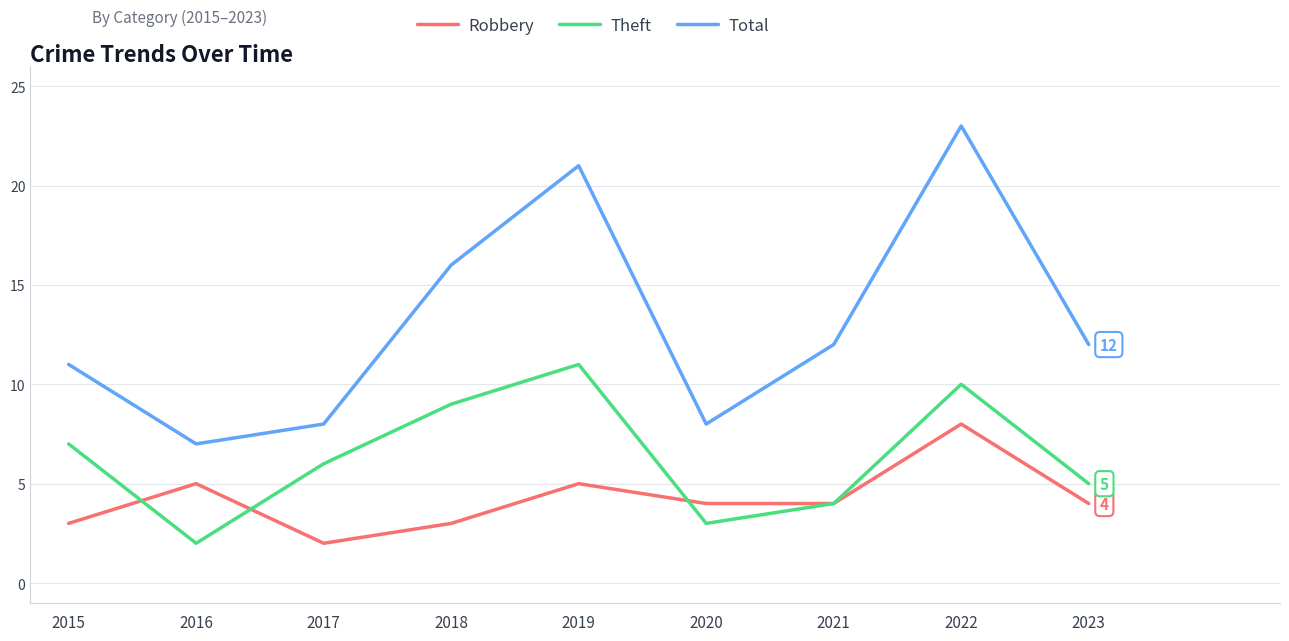

Which series has the largest total across all categories?

Total